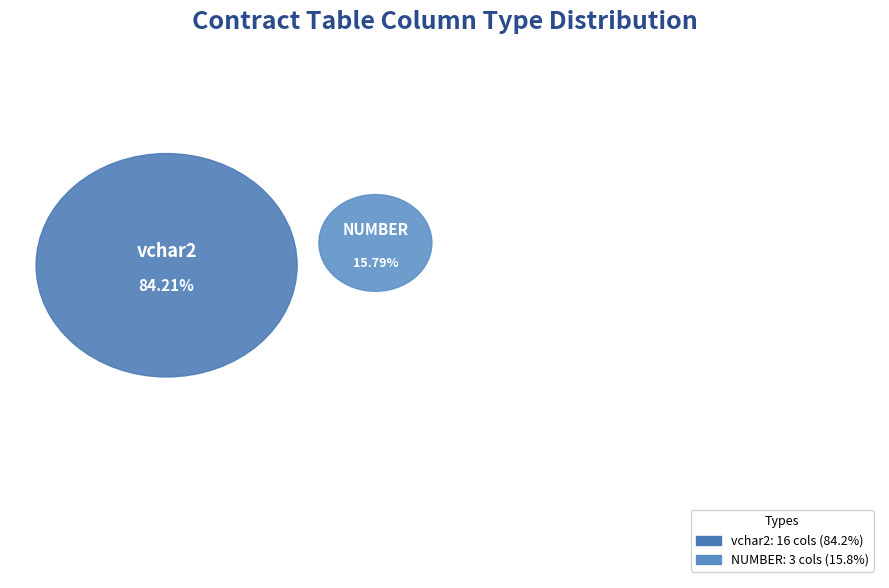

Does vchar2 account for over 50% of the chart?

Yes